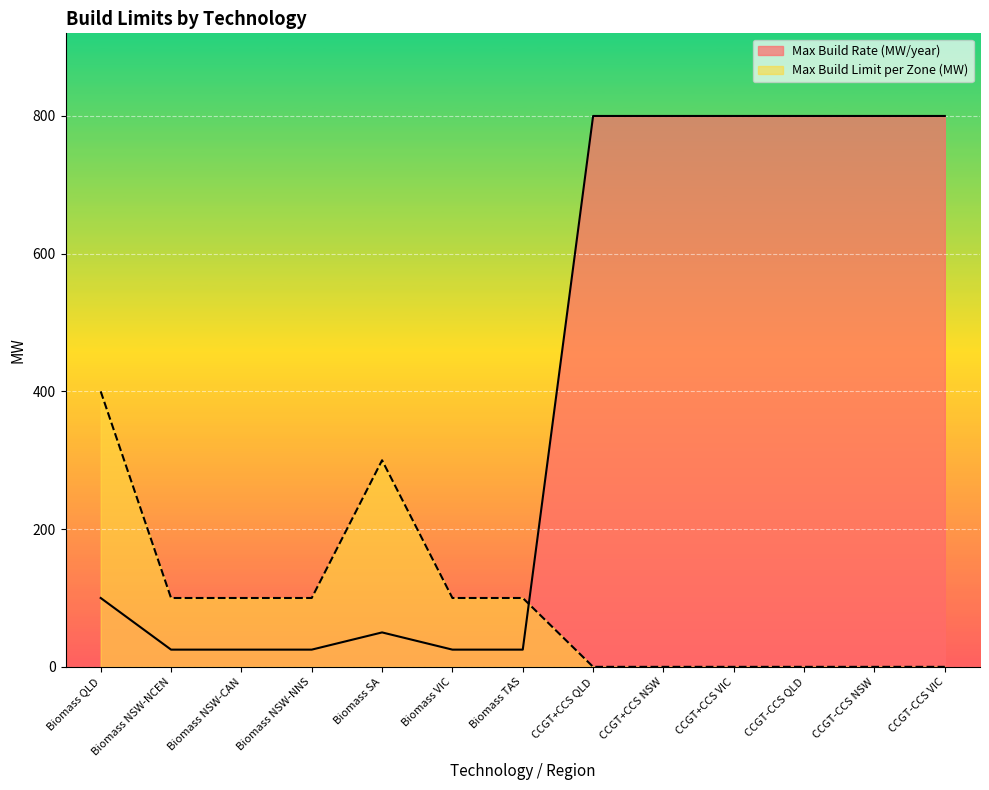

Between which two adjacent categories do Max Build Limit per Zone (MW) and Max Build Rate (MW/year) first intersect?

Biomass TAS and CCGT+CCS QLD